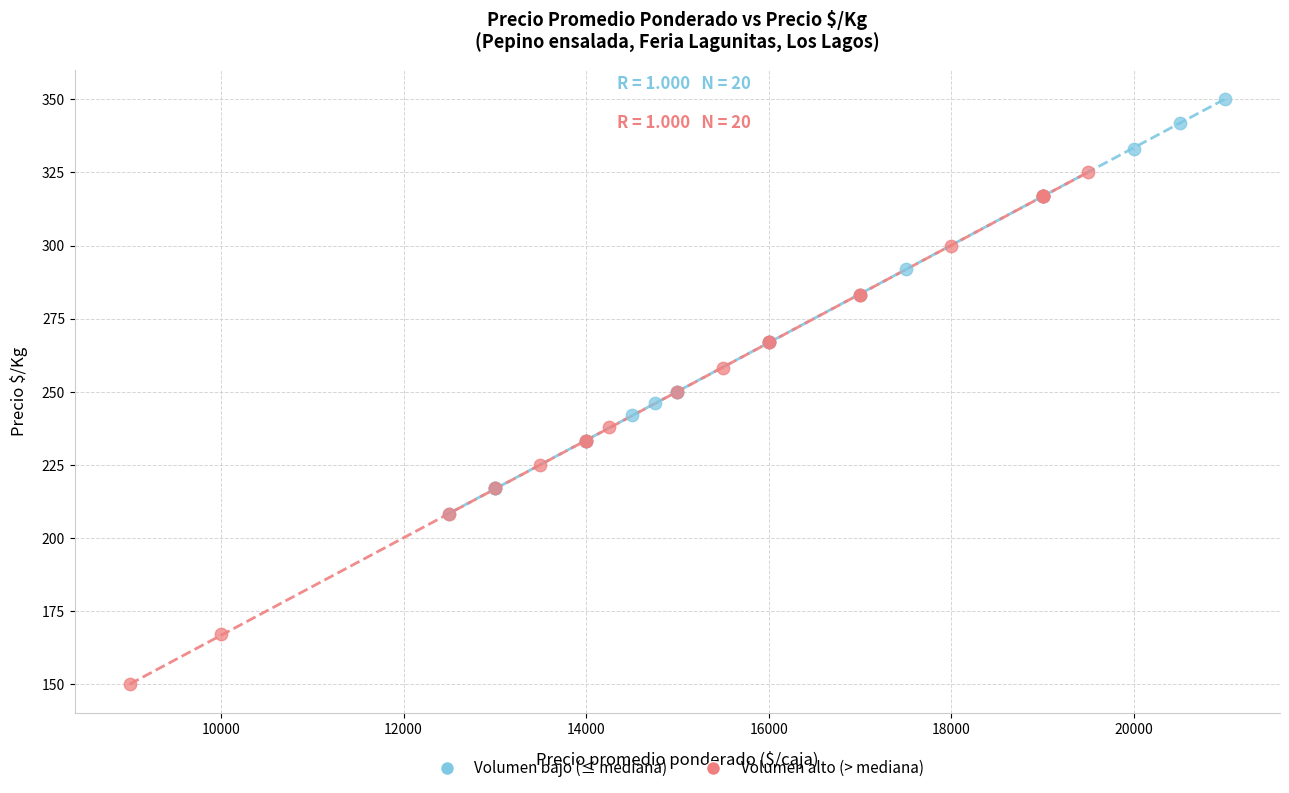

Which series has the largest Y range (max minus min)?

Volumen alto (> mediana)